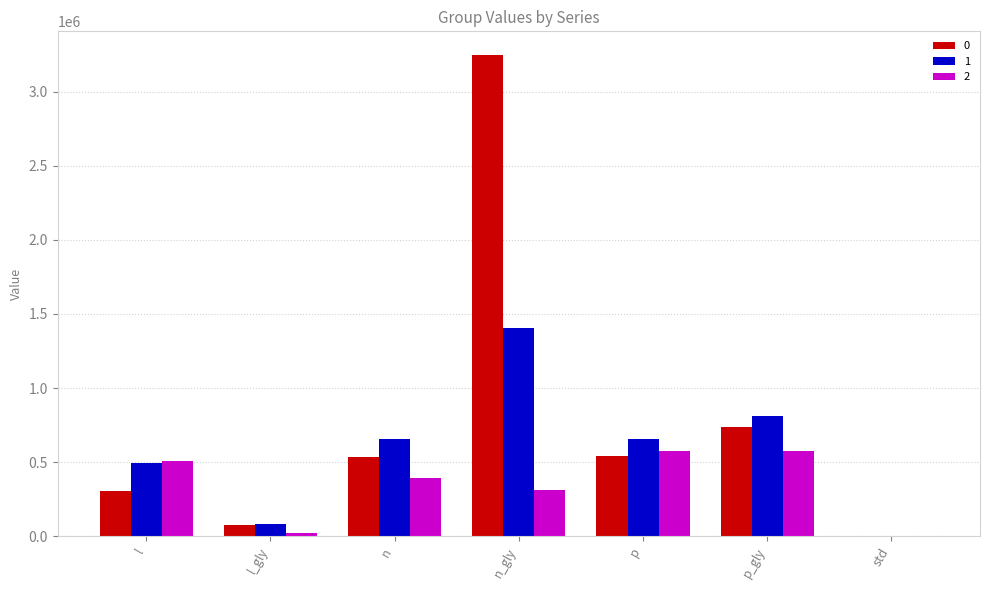

Where does the 1 series first go above 656707?

n